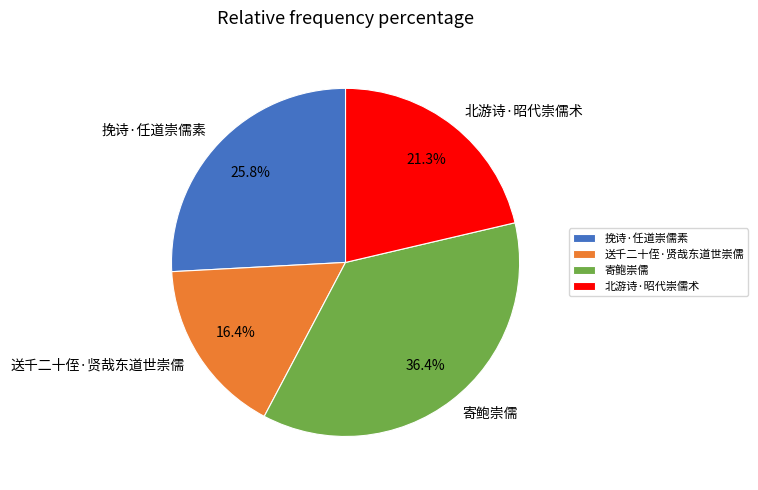

How much of the chart is everything except 北游诗·昭代崇儒术?

78.7%